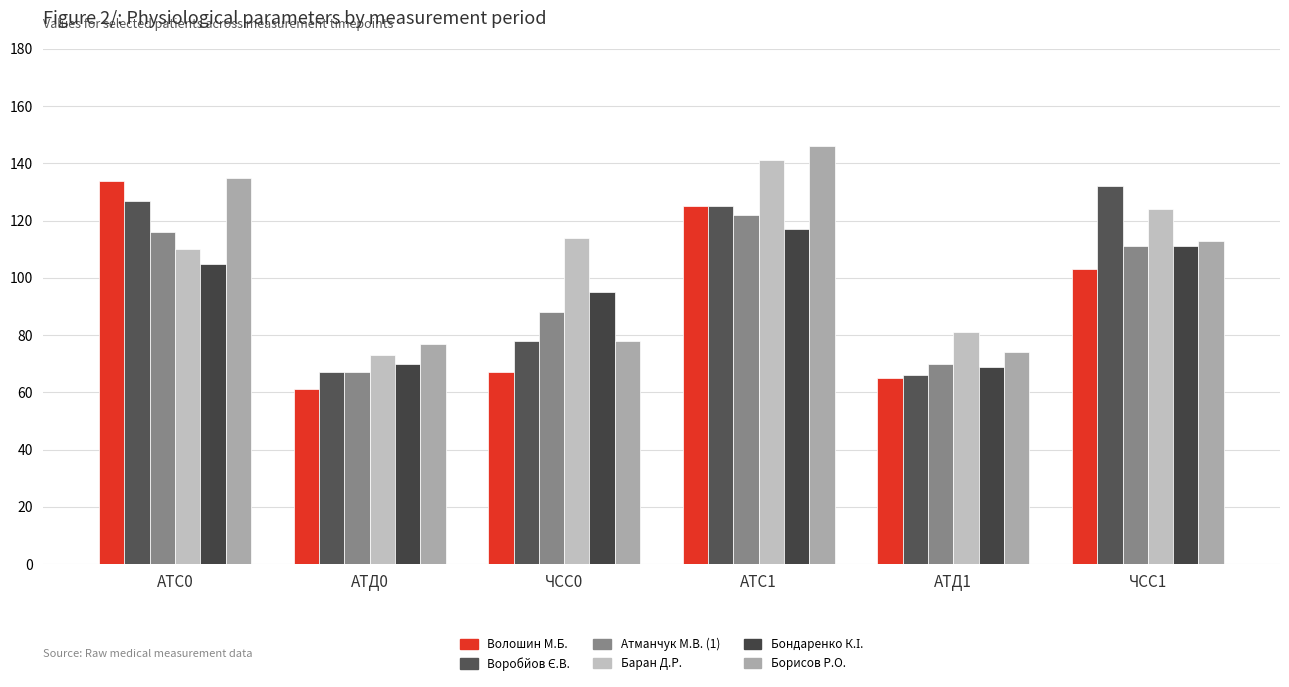

At which category is the sum across all series the highest?

АТС1